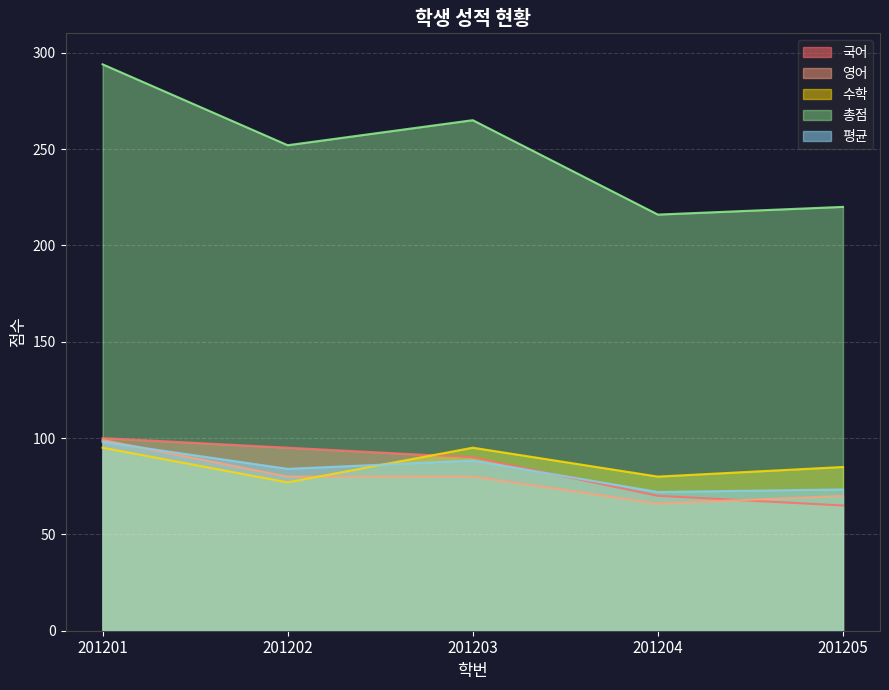

How many values in the 국어 series are below 90?

2